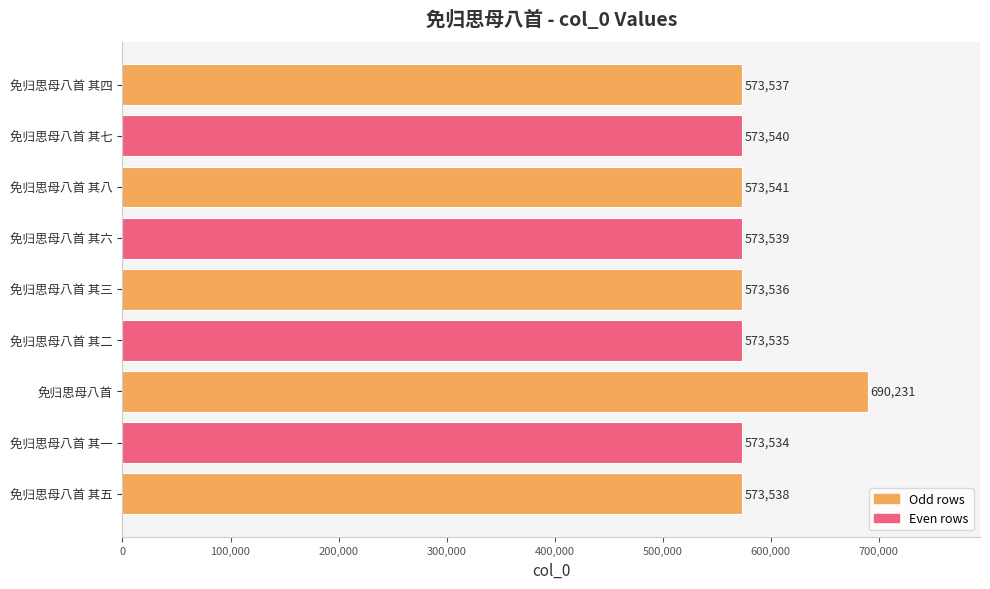

Reading bottom to top, transcribe all the data shown in this chart.

573538	573534	690231	573535	573536	573539	573541	573540	573537